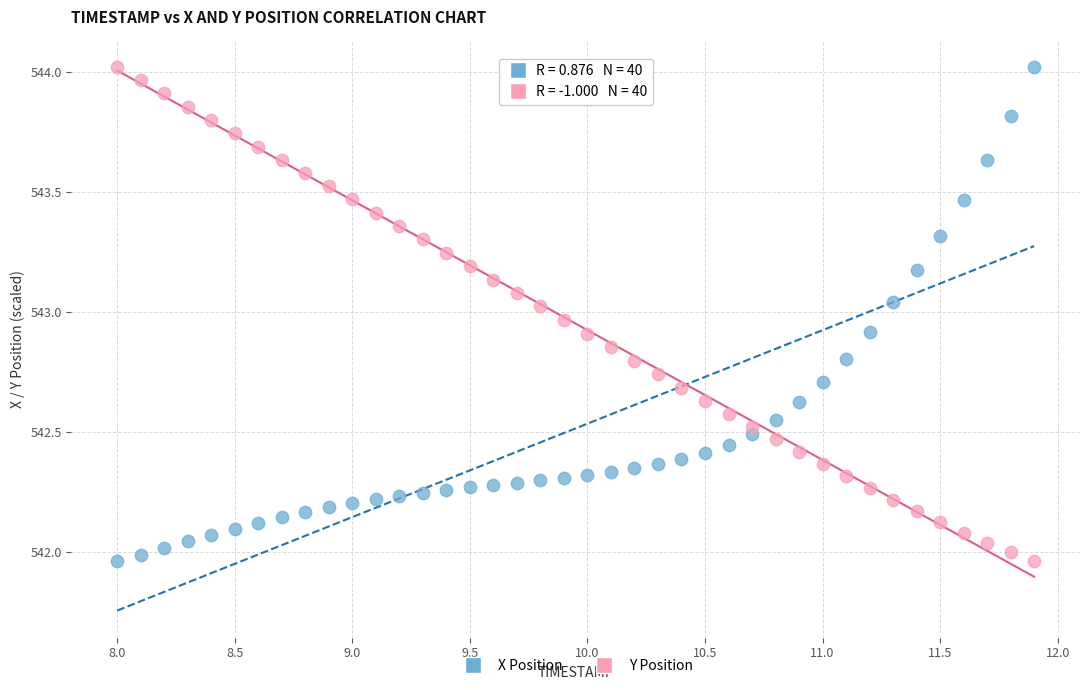

What are all the series names shown in the legend?

X Position, Y Position